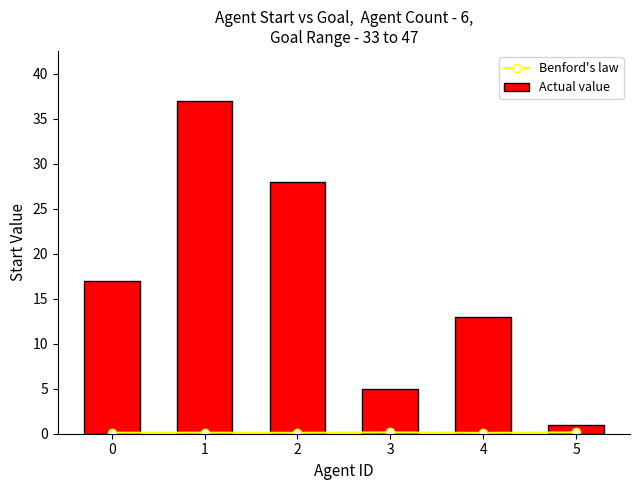

At how many categories does at least one series exceed 31?

1